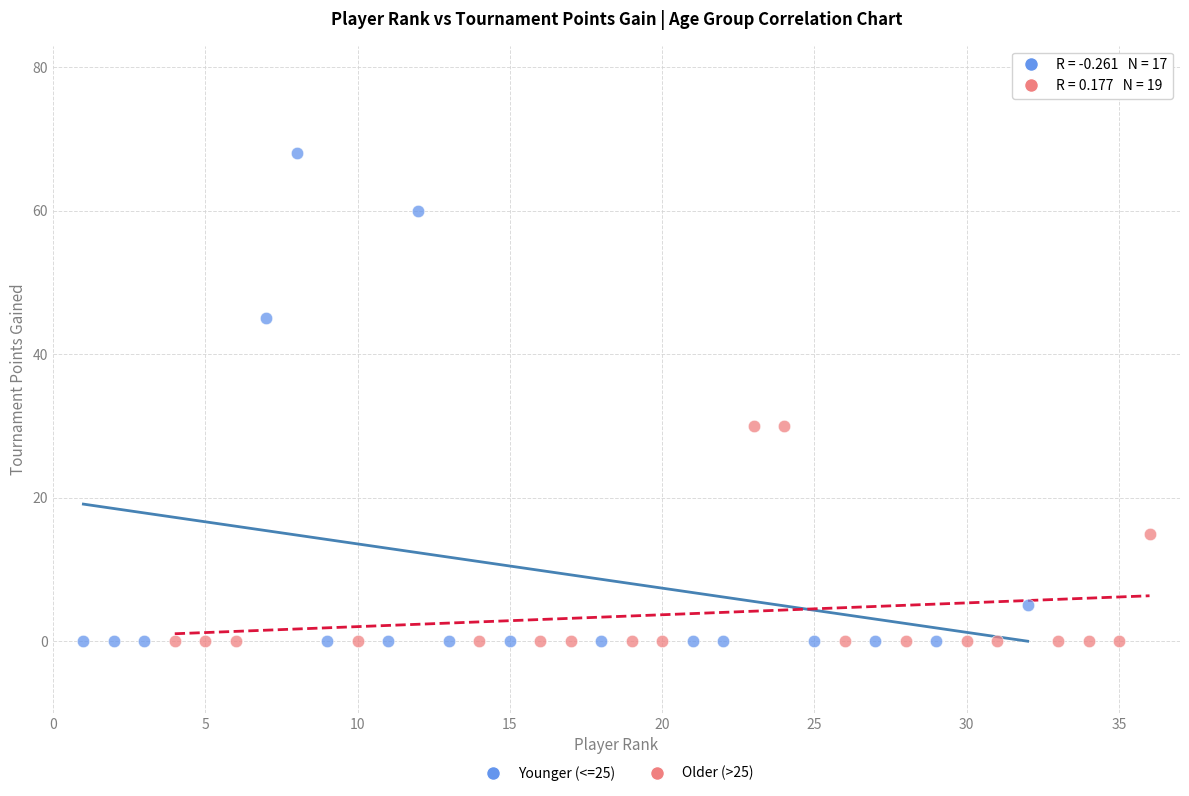

Which series has the widest spread of Y values?

Younger (<=25)